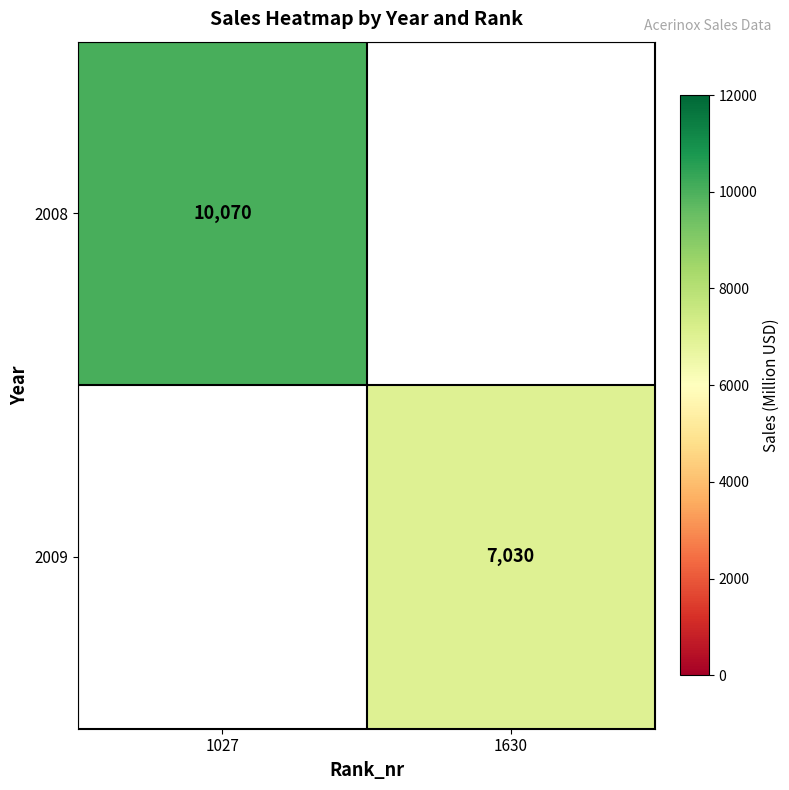

Between 1630 and 1027, which is larger?

1027